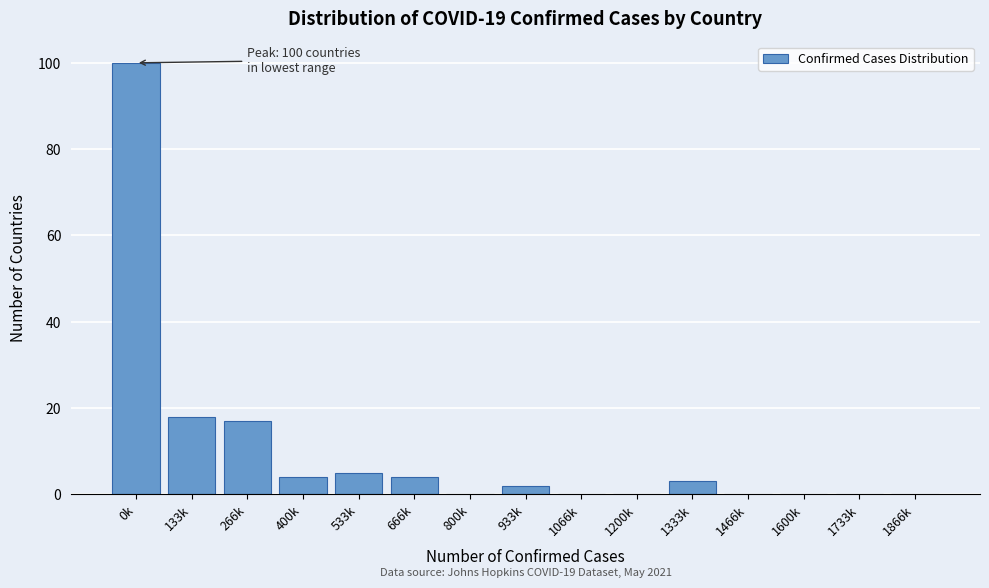

Reading left to right, extract all data points from this chart.

0k=100	133k=18	266k=17	400k=4	533k=5	666k=4	800k=0	933k=2	1066k=0	1200k=0	1333k=3	1466k=0	1600k=0	1733k=0	1866k=0